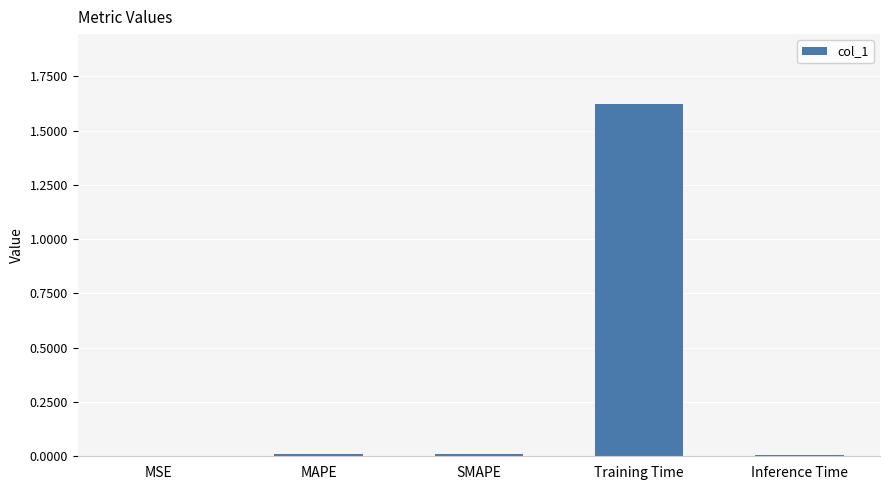

Is it true that the value at MSE is 0.0?

True